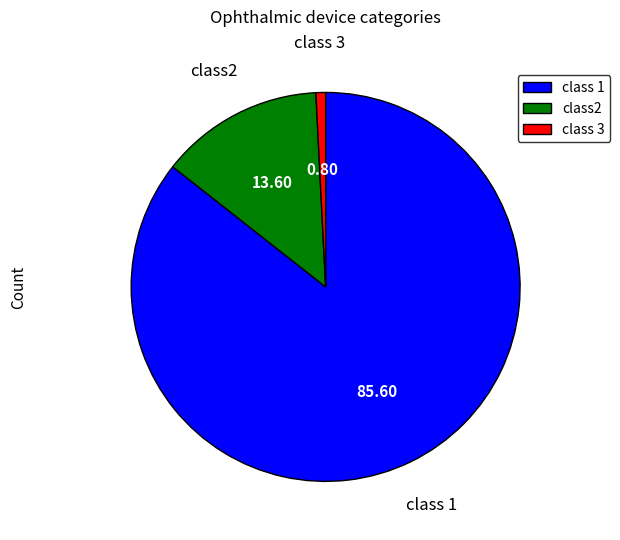

Between class 1 and class 3, which is larger?

class 1